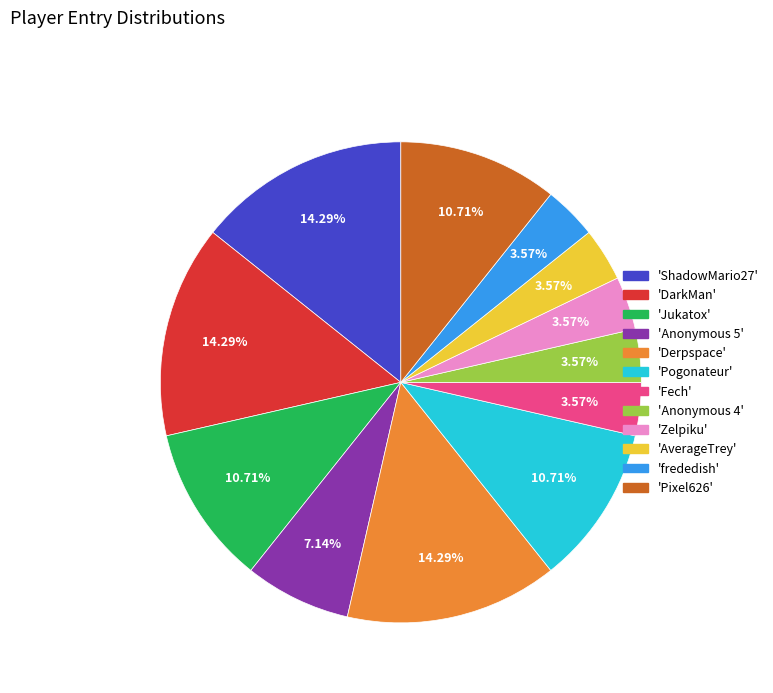

Is there any slice that represents more than half of the pie?

No